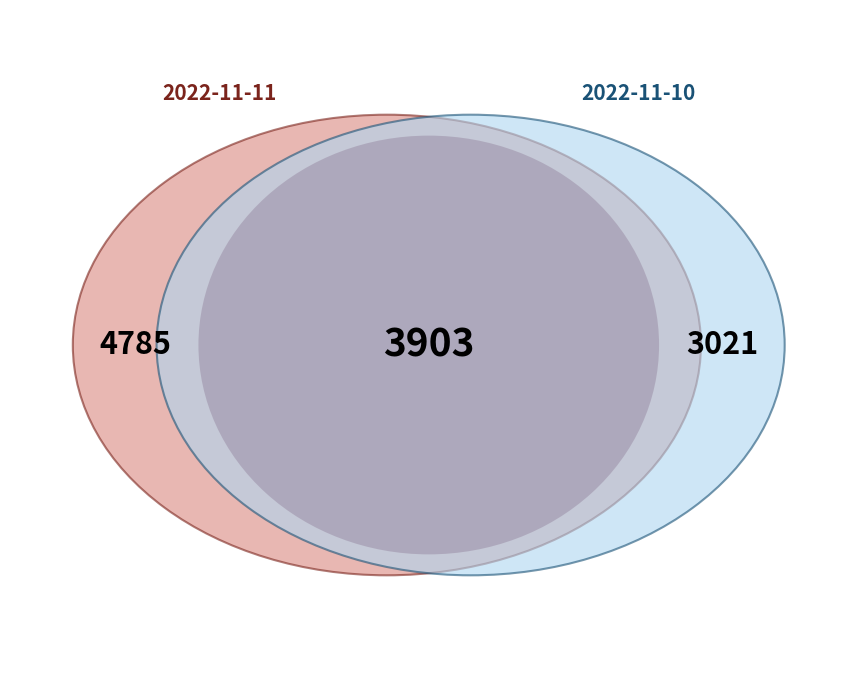

What percentage is the 2022-11-11 slice, to the nearest percent?

61%